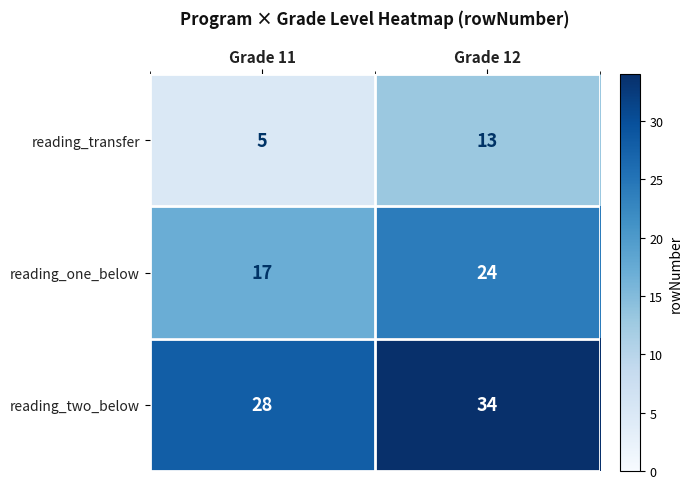

What is the sum of all reading_two_below values?

62